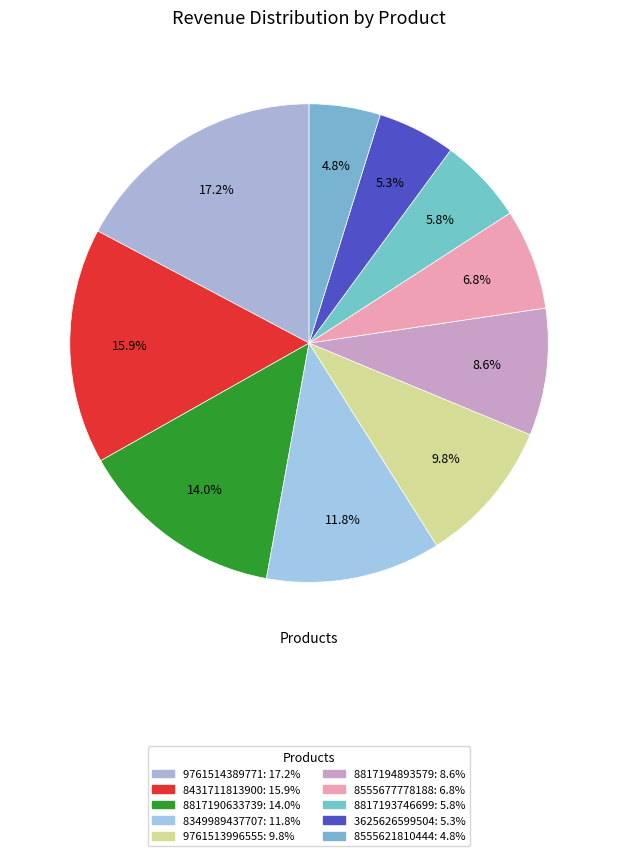

Between 9761514389771 and 8817194893579, which is larger?

9761514389771